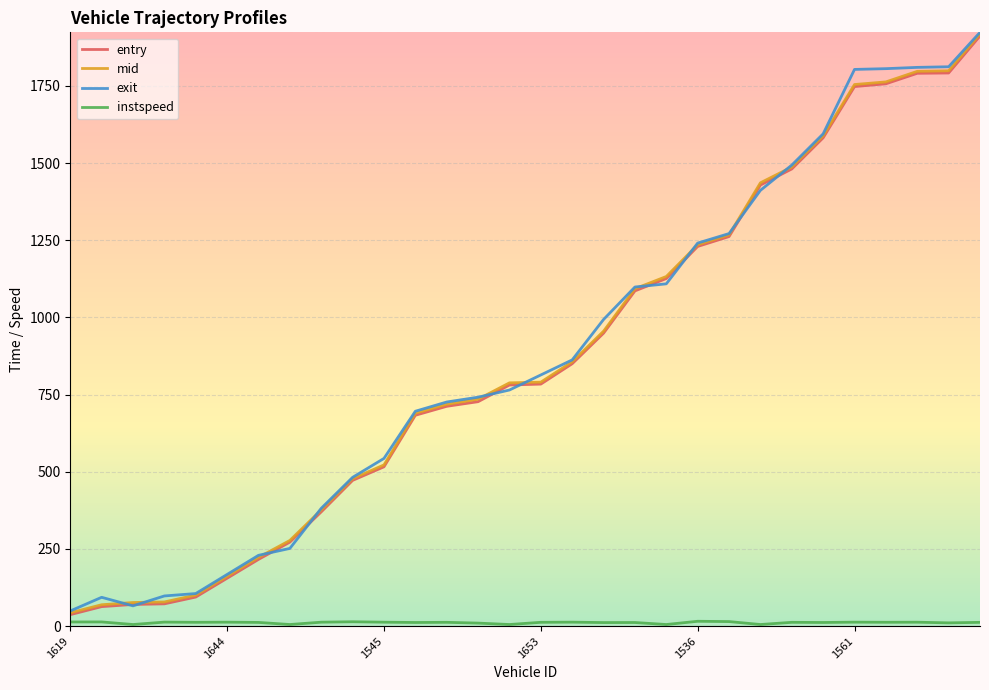

What is the maximum value for mid?

1918.5